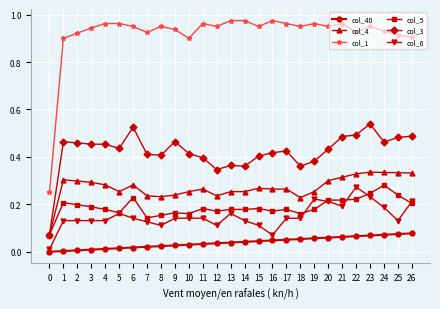

True or false: col_6 has more than 2 interior local peaks.

True